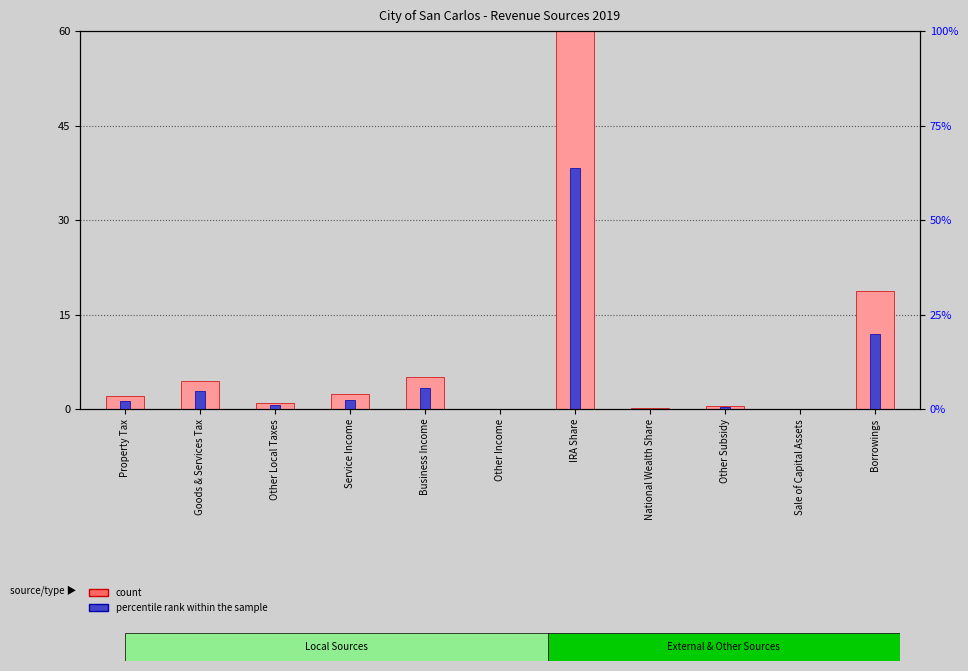

What are all the series names shown in the legend?

count, percentile rank within the sample